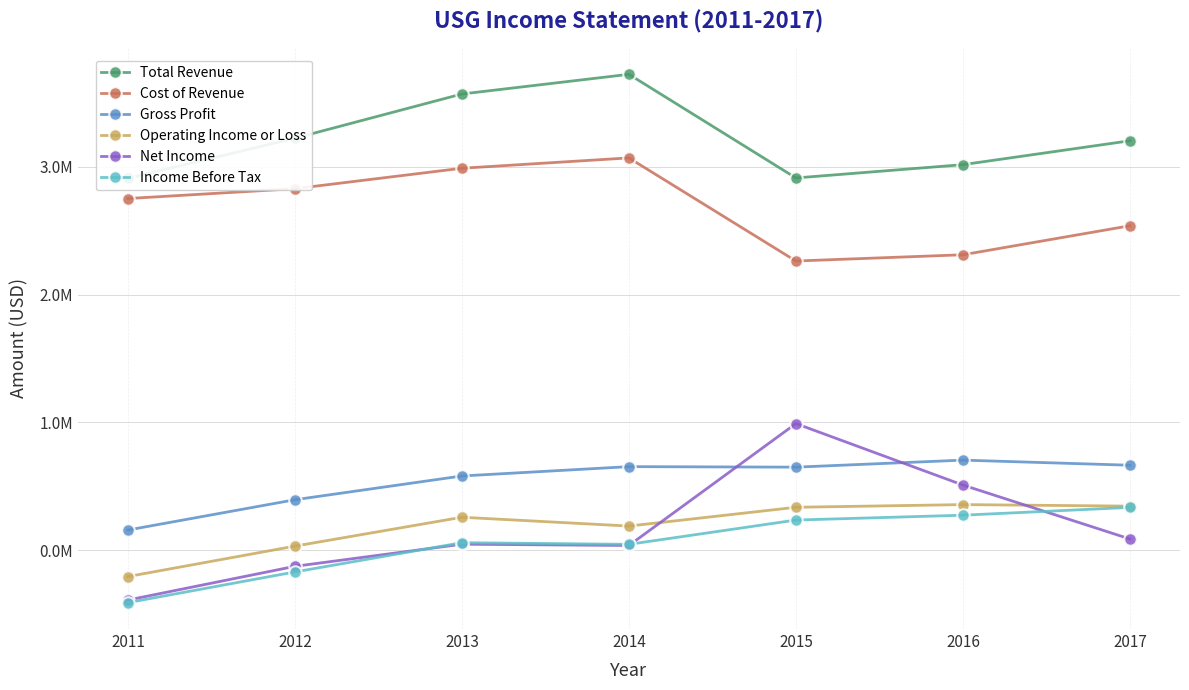

Which series has the largest total across all categories?

Total Revenue